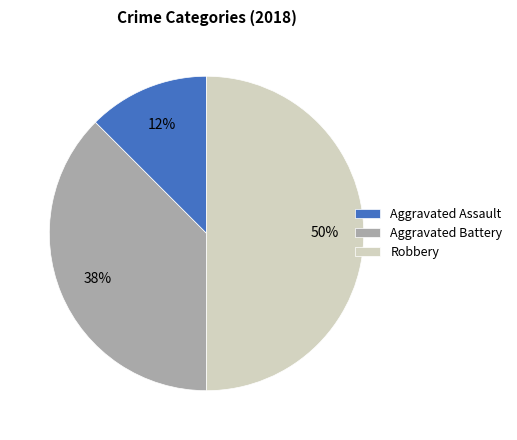

True or false: Robbery accounts for 63% of the total.

False